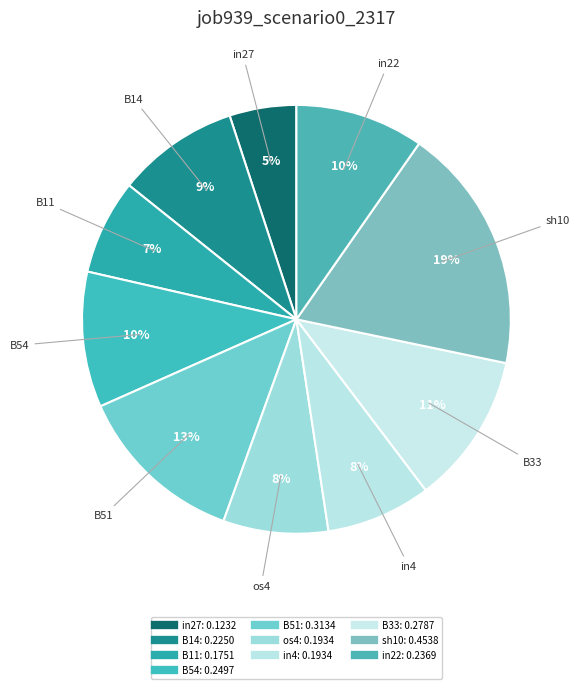

Which category has the biggest portion of the pie?

sh10